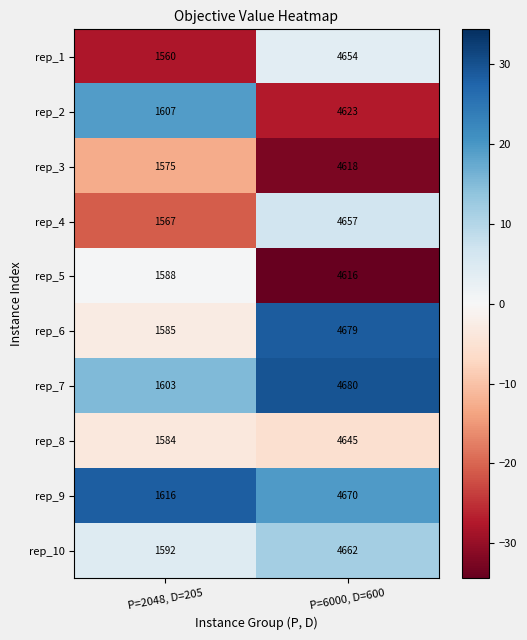

At which category is the sum across all series the highest?

P=6000, D=600